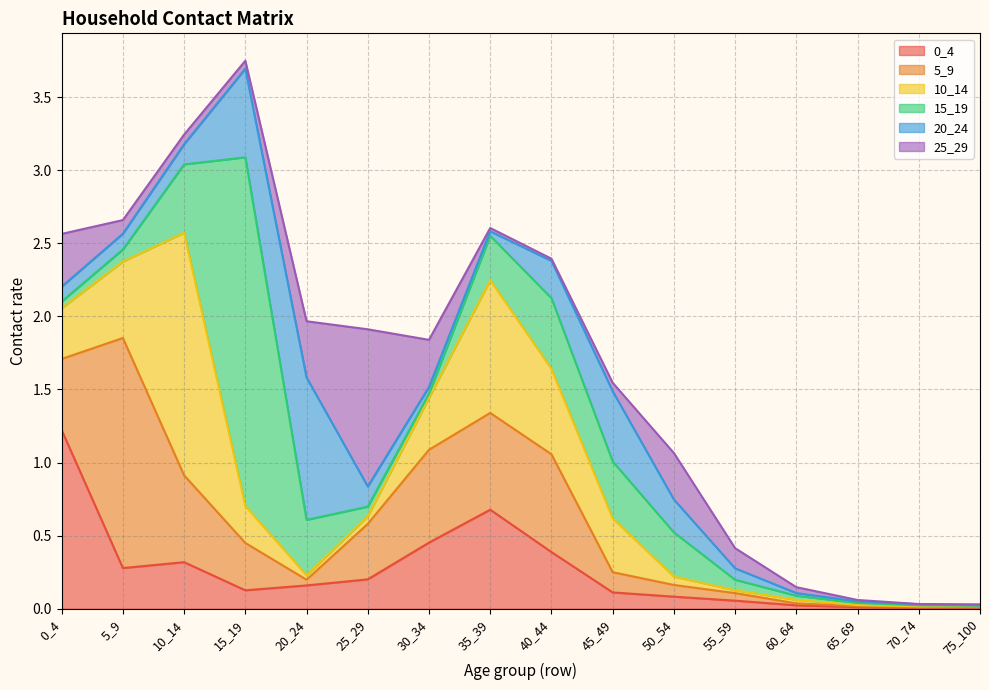

What is the maximum value shown in the chart?

2.4